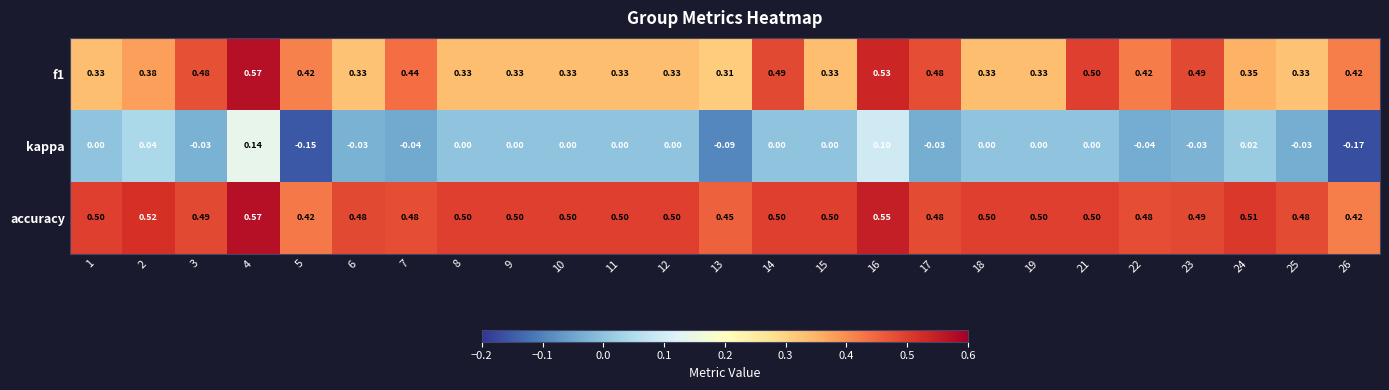

Which series has the largest total across all categories?

accuracy